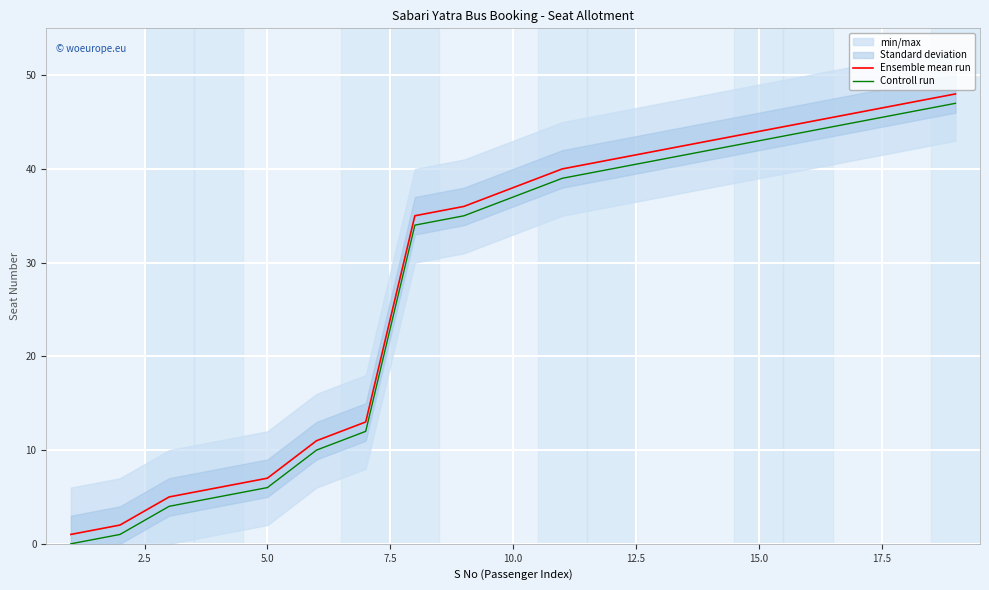

The value of Ensemble mean run at 5.0 is 2. True or false?

False